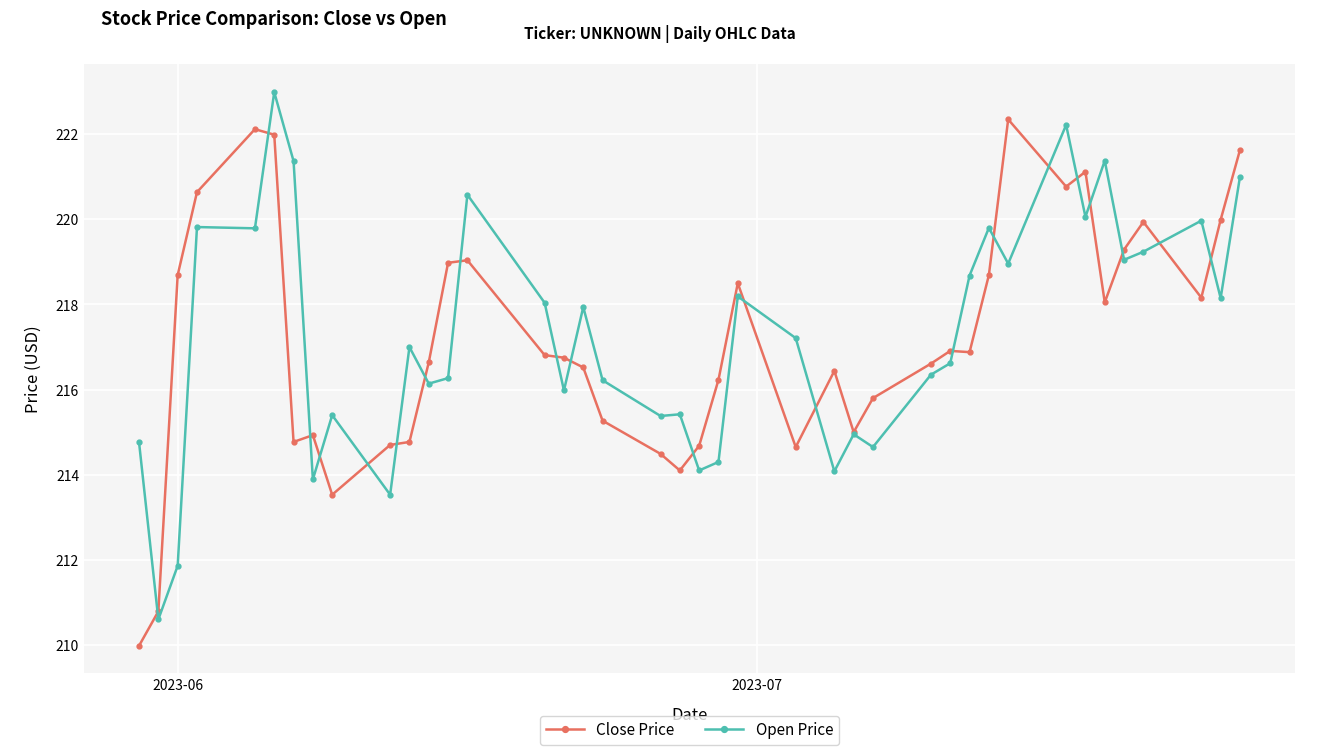

Count the number of categories in the chart.

40